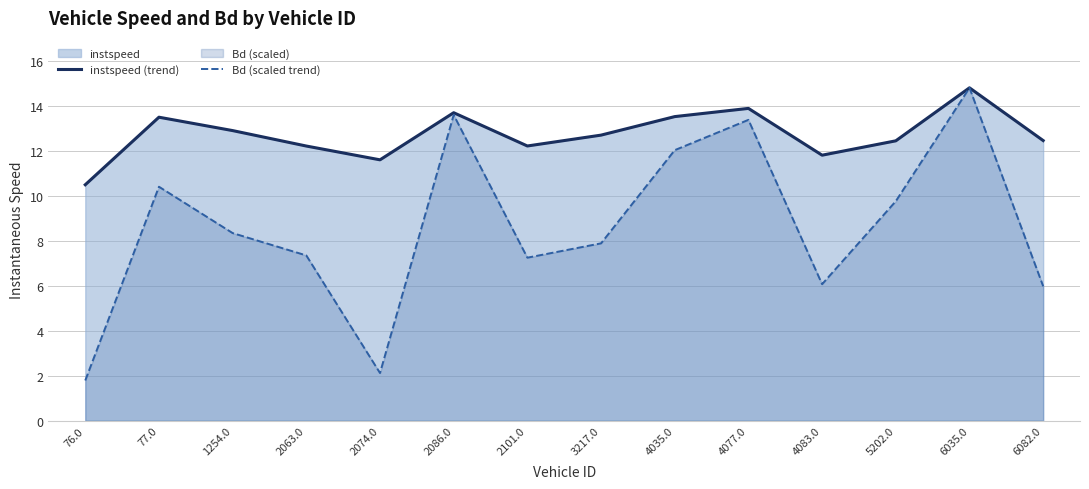

Count the number of data series in this chart.

2